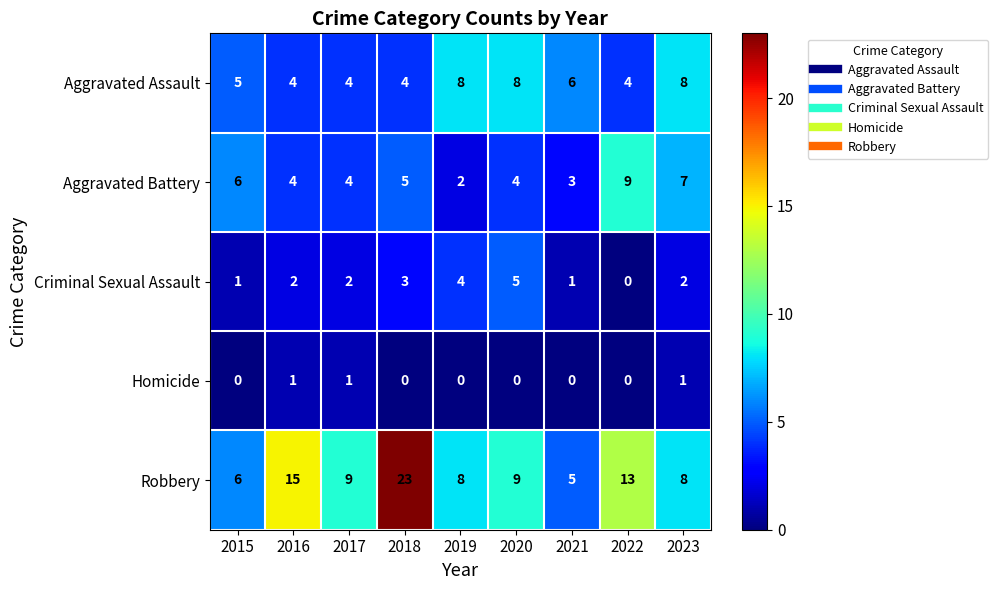

What is the difference between the highest and lowest values at 2022?

13